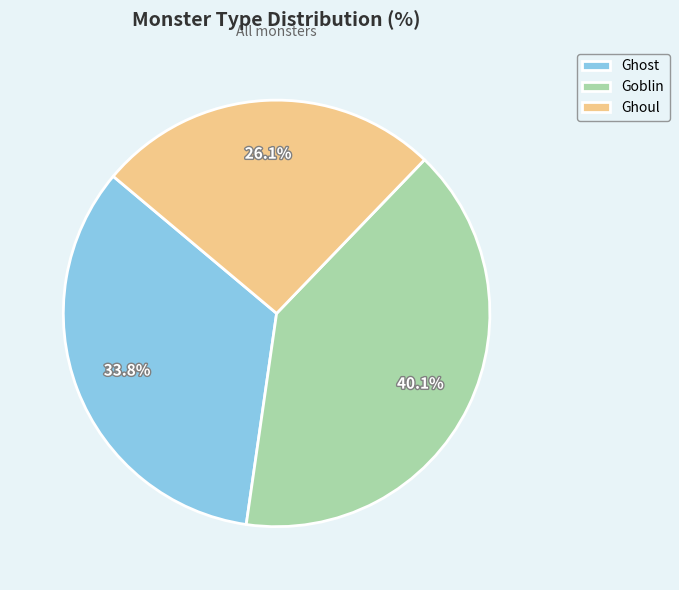

Does Ghost account for over 50% of the chart?

No